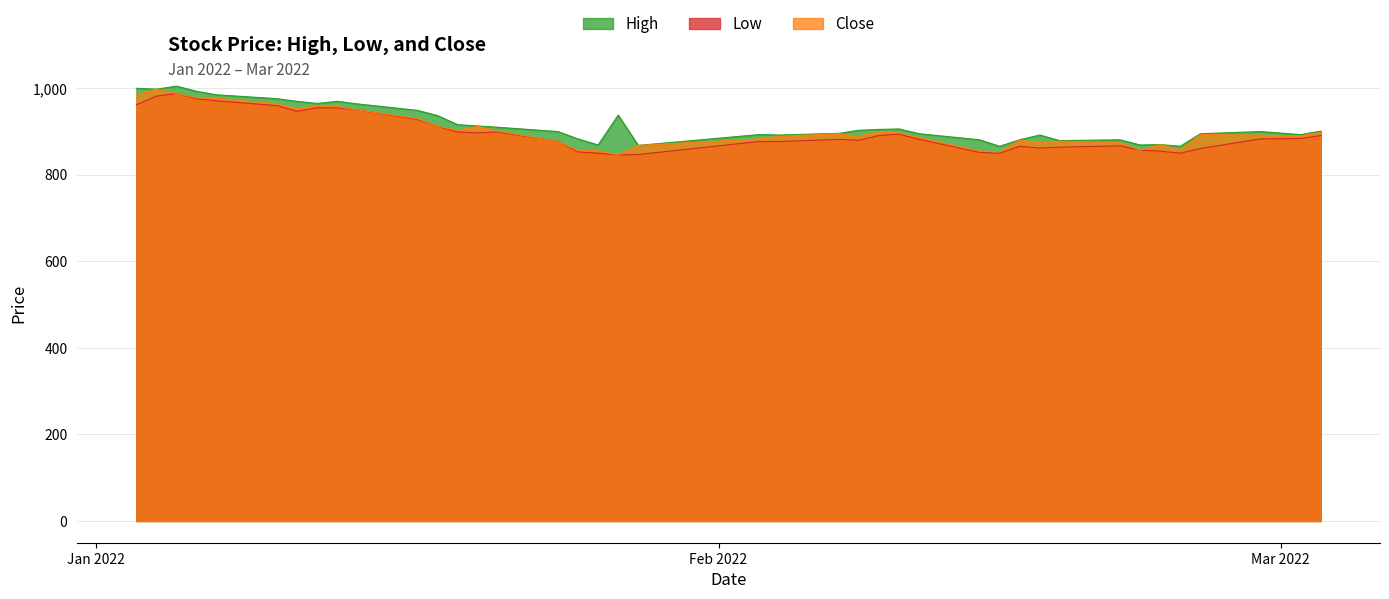

Is it true that Close equals 950 at 2022-01-14?

True